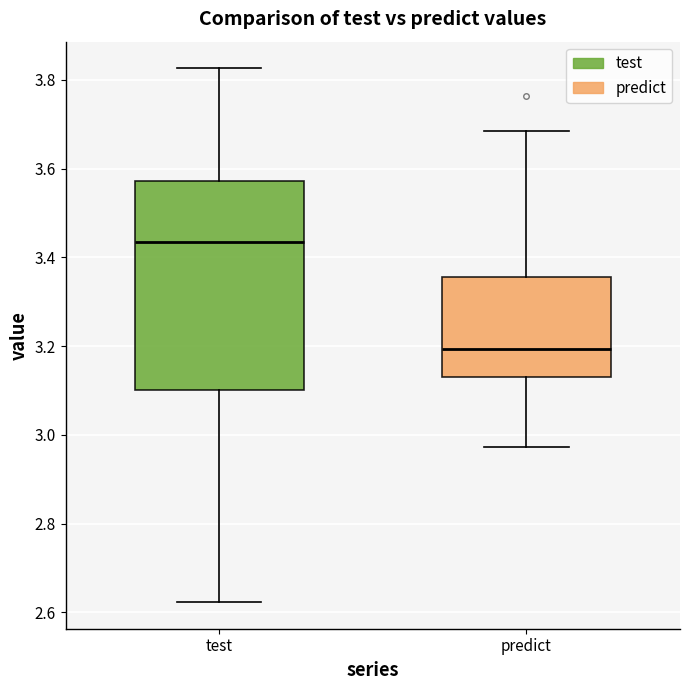

Comparing the boxes themselves (not the whiskers), which one is the tallest?

test